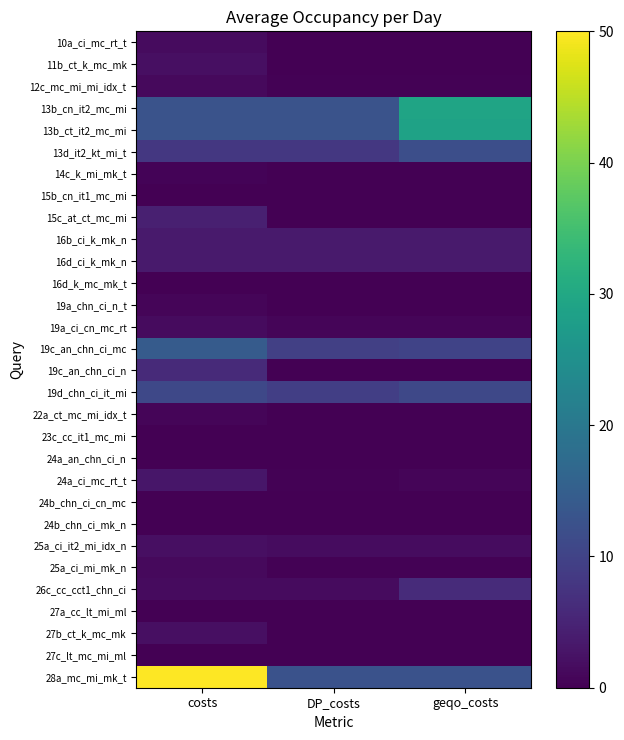

How many series are shown in this chart?

30